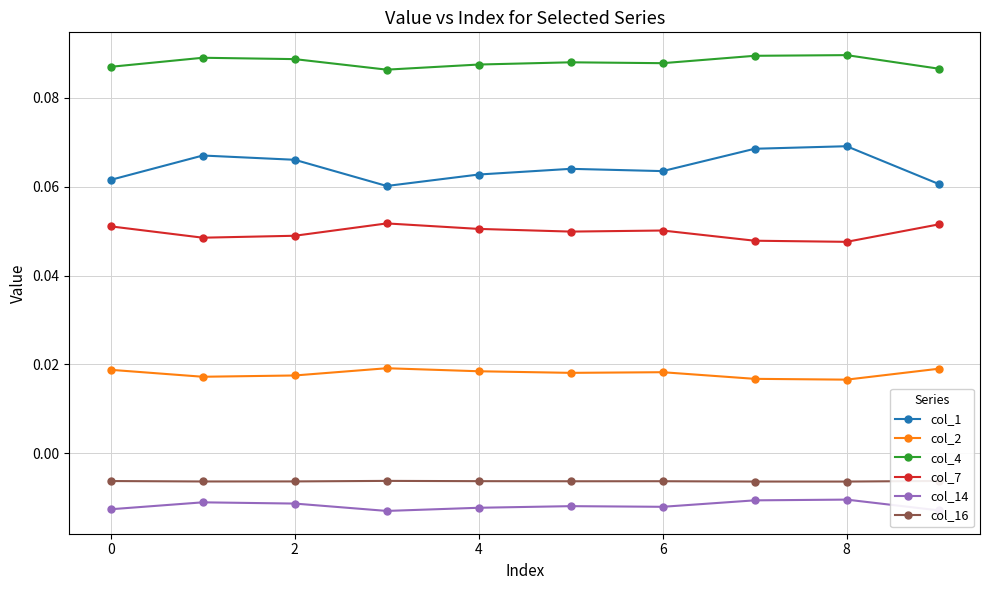

At how many categories does at least one series exceed 0?

10